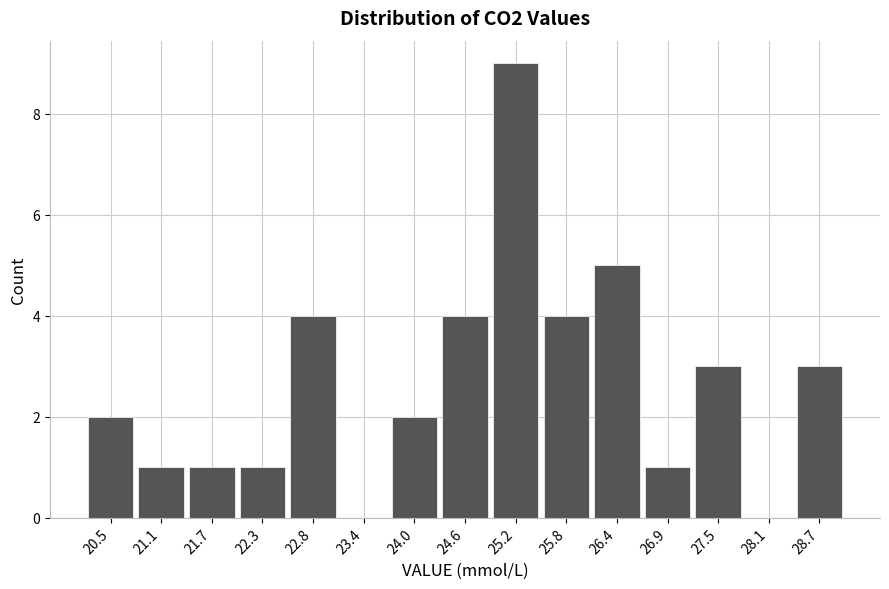

Reading left to right, transcribe this chart: for each bar, give the range it covers on the x-axis and its height. Neither the bar edges nor the heights are printed on the chart, so give them approximately, as read against the axes.

20.2 to 20.8: 2
20.8 to 21.4: 1
21.4 to 22.0: 1
22.0 to 22.5: 1
22.5 to 23.1: 4
23.1 to 23.7: 0
23.7 to 24.3: 2
24.3 to 24.9: 4
24.9 to 25.5: 9
25.5 to 26.1: 4
26.1 to 26.7: 5
26.7 to 27.2: 1
27.2 to 27.8: 3
27.8 to 28.4: 0
28.4 to 29.0: 3